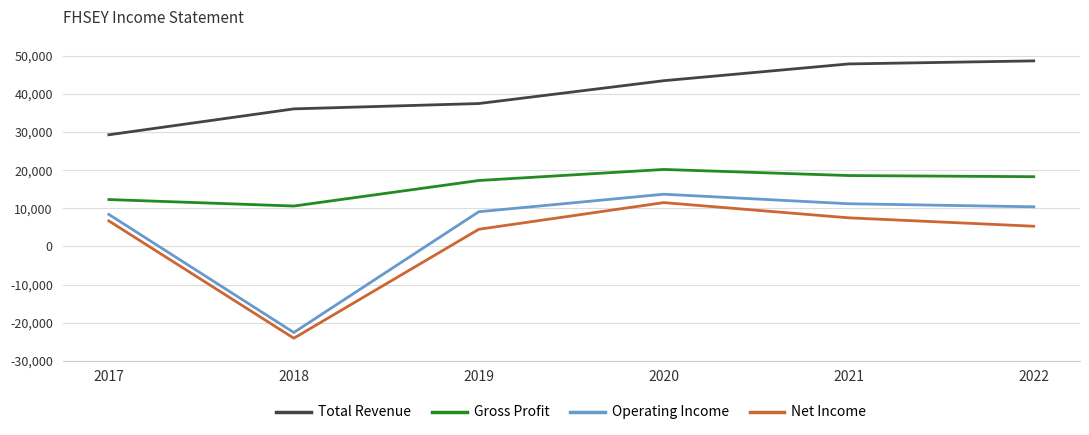

At 2019, list the series in order from smallest to largest.

Net Income, Operating Income, Gross Profit, Total Revenue